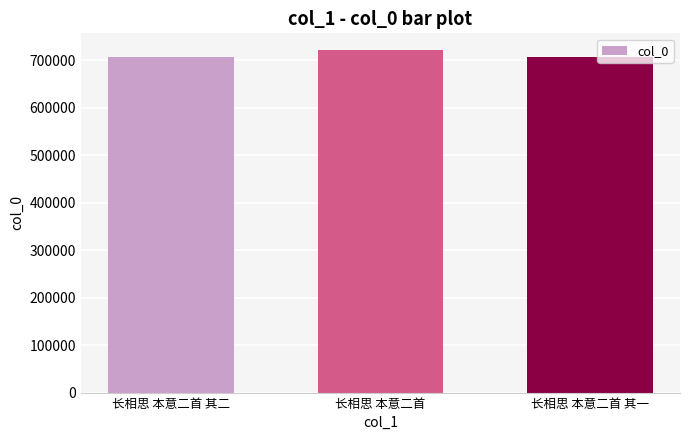

How many data points are less than 707235?

1